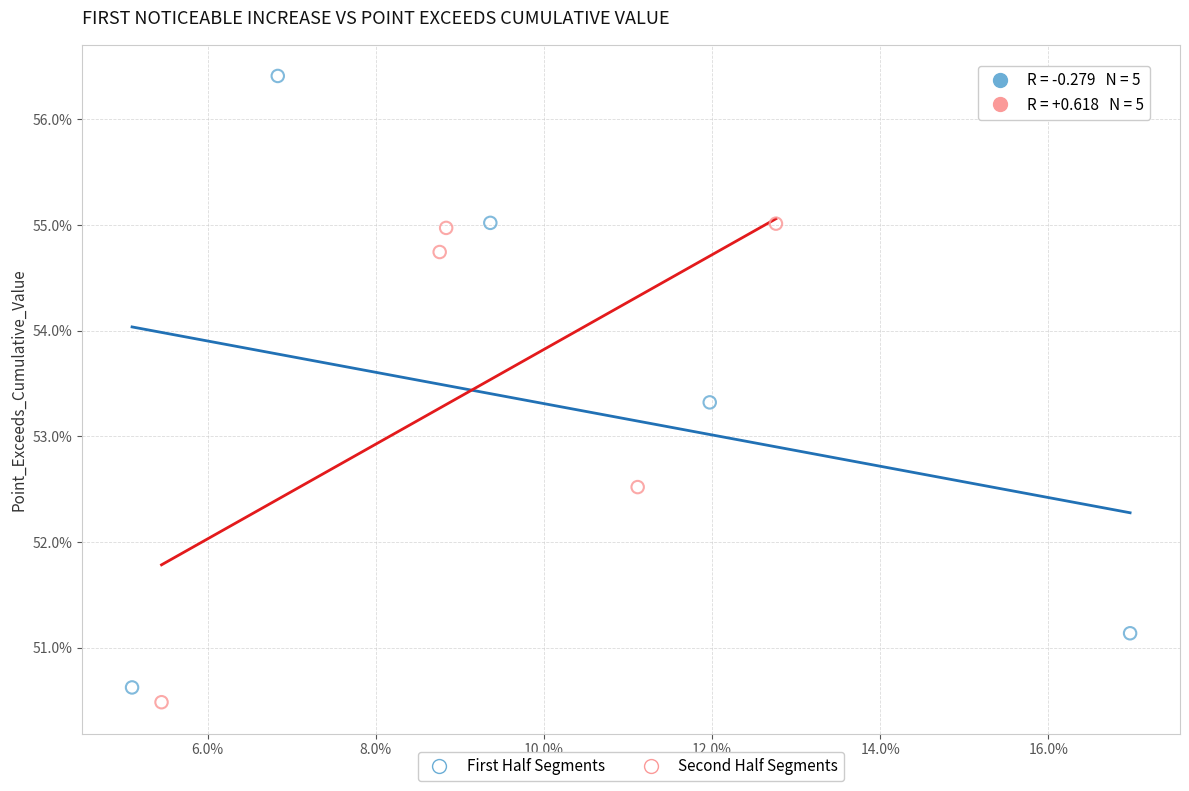

Which series contains the highest Y value?

First Half Segments